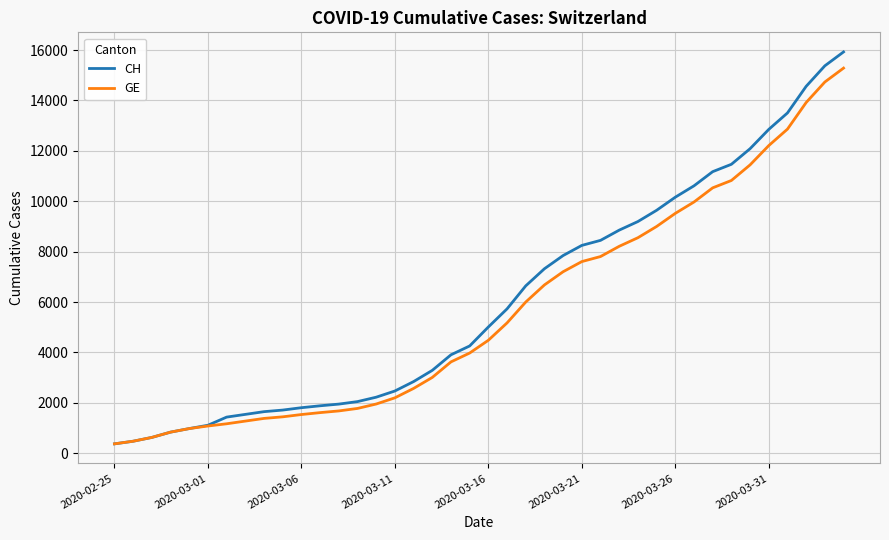

Which series has the widest spread of values?

CH